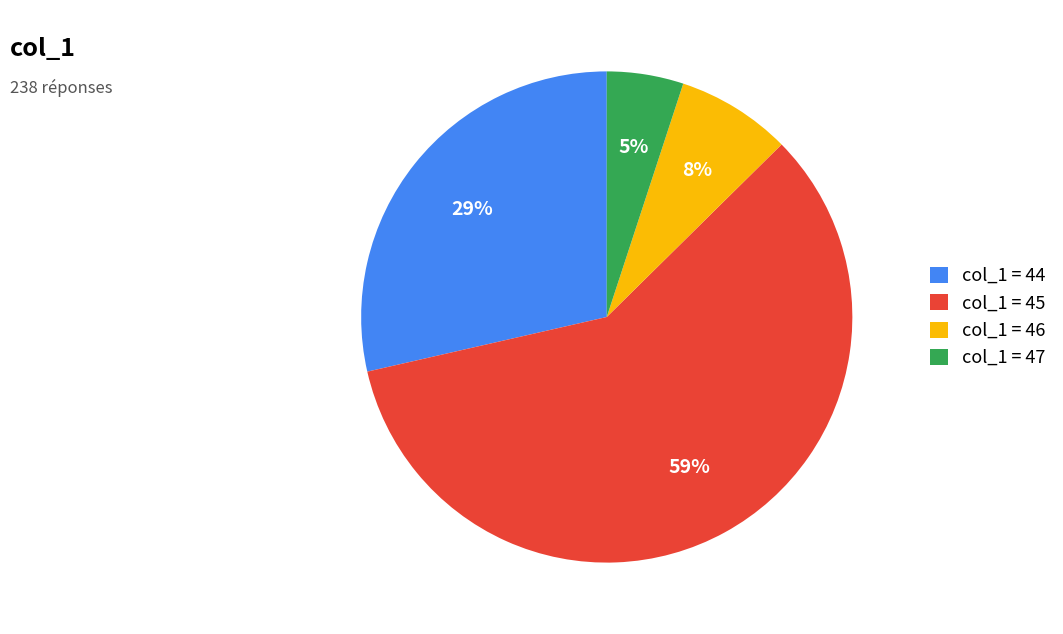

True or false: col_1 = 45 accounts for 64% of the total.

False